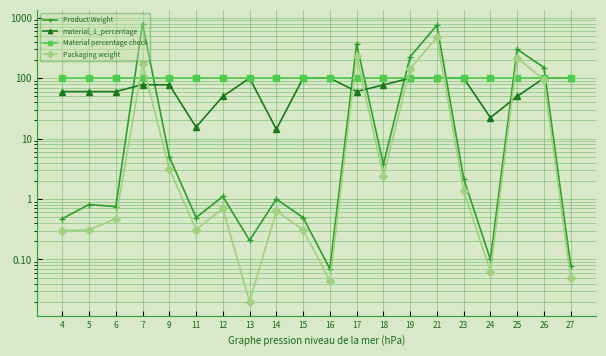

Which category has the highest value across all series?

7